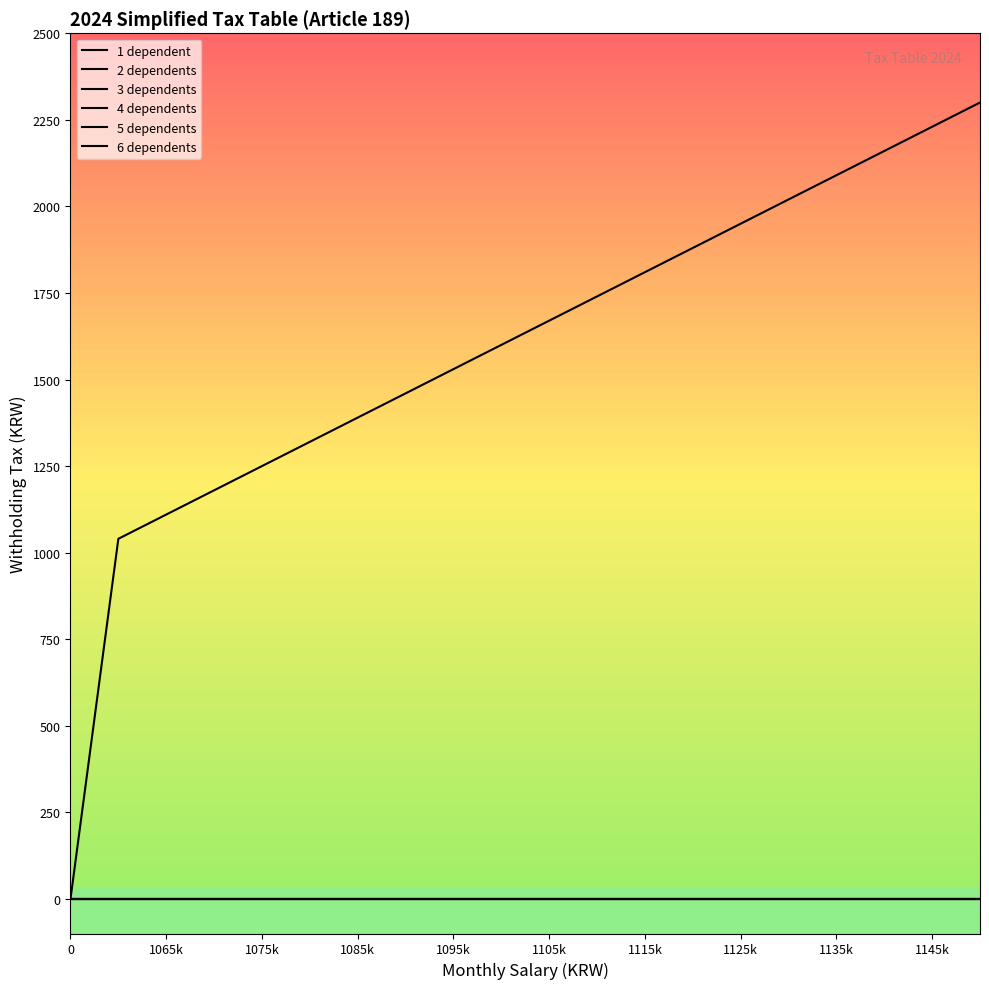

What is the difference between the second highest and minimum values in the 1 dependent series?

2230